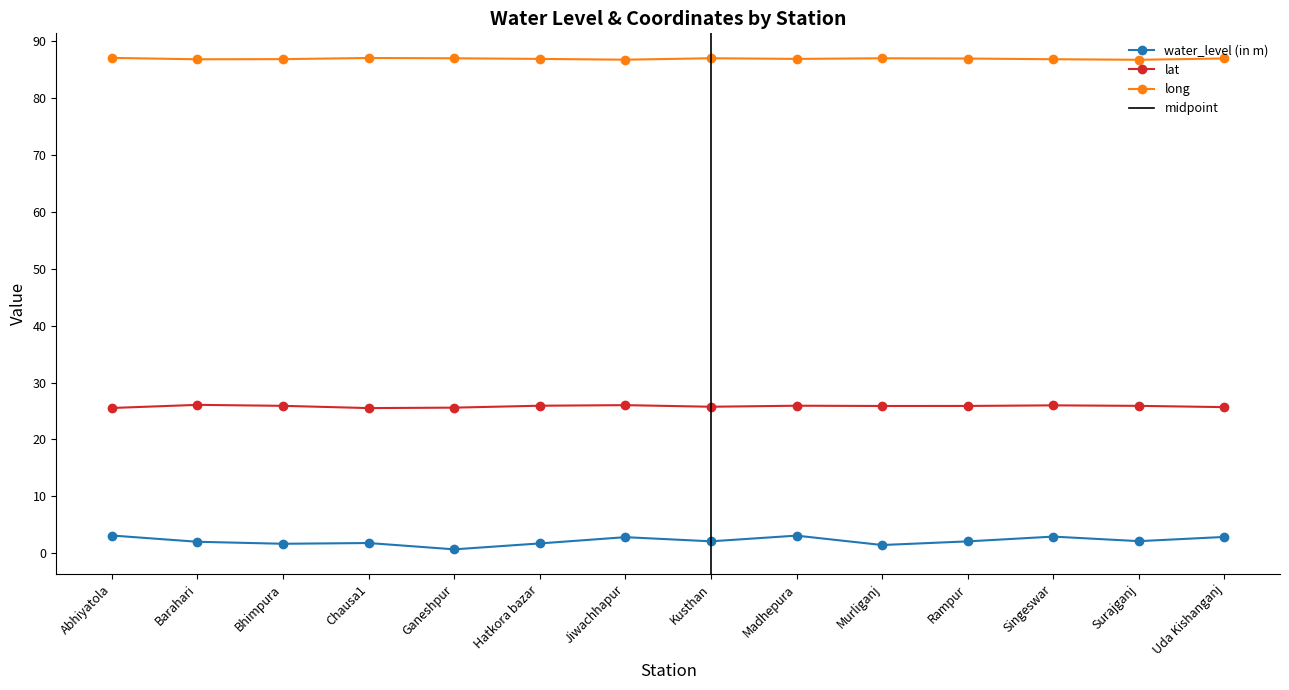

What is the average value of the long series?

86.9